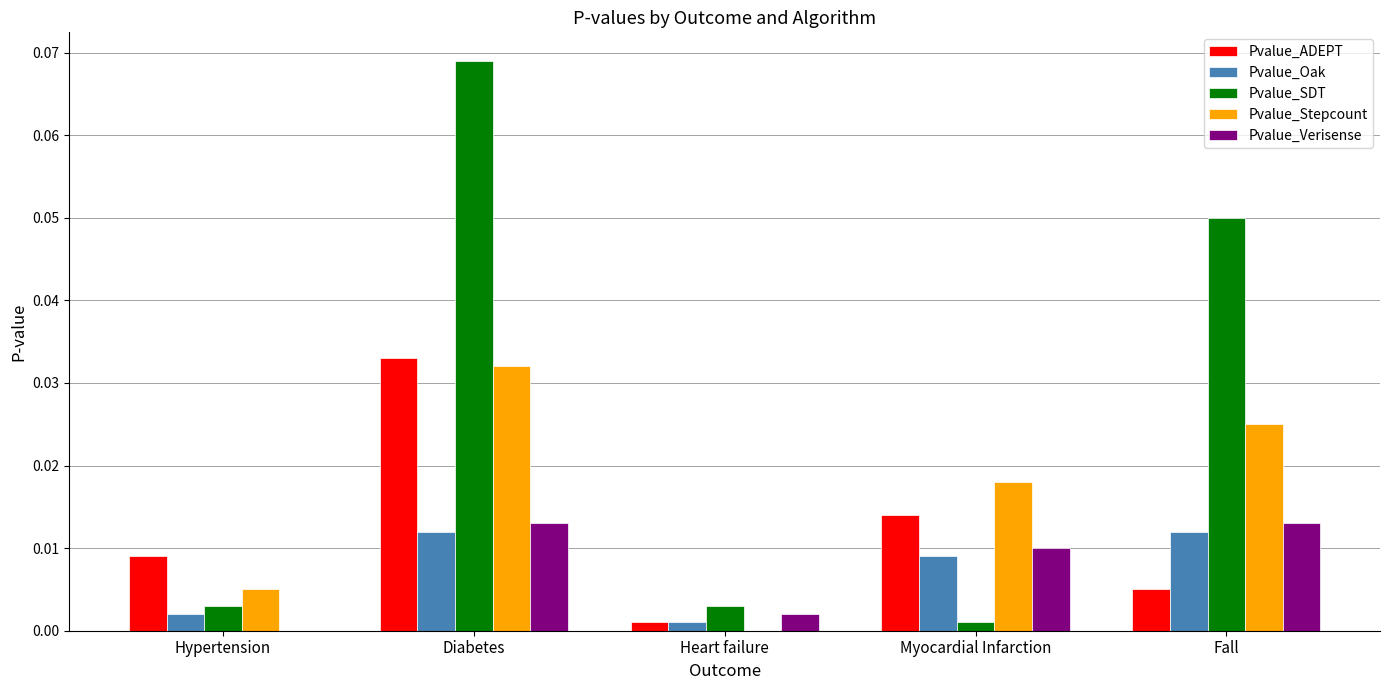

Between Hypertension and Myocardial Infarction, which series saw the biggest shift?

Pvalue_Stepcount